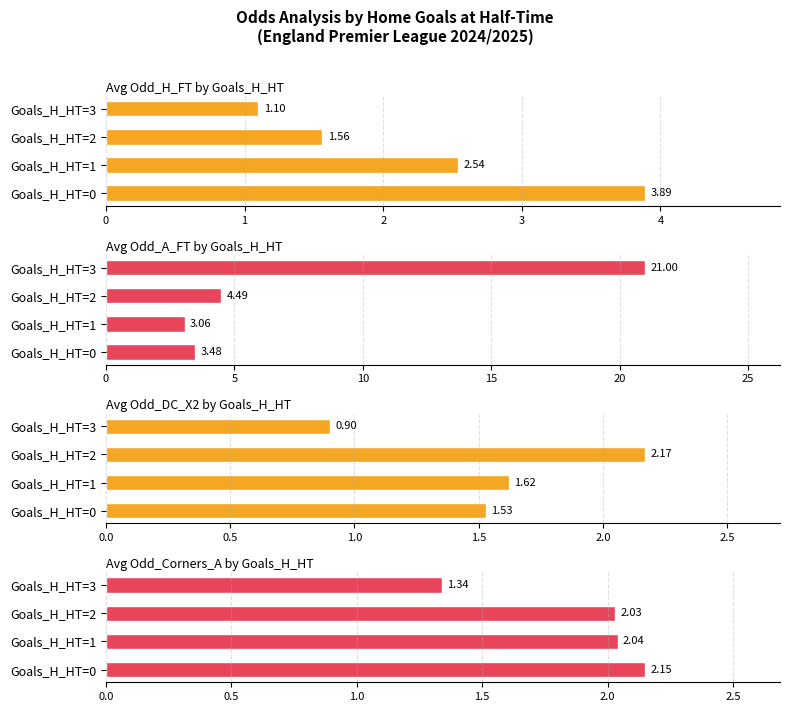

What is the sum of the Avg Odd_A_FT by Goals_H_HT values at Goals_H_HT=1 and Goals_H_HT=3?

24.1